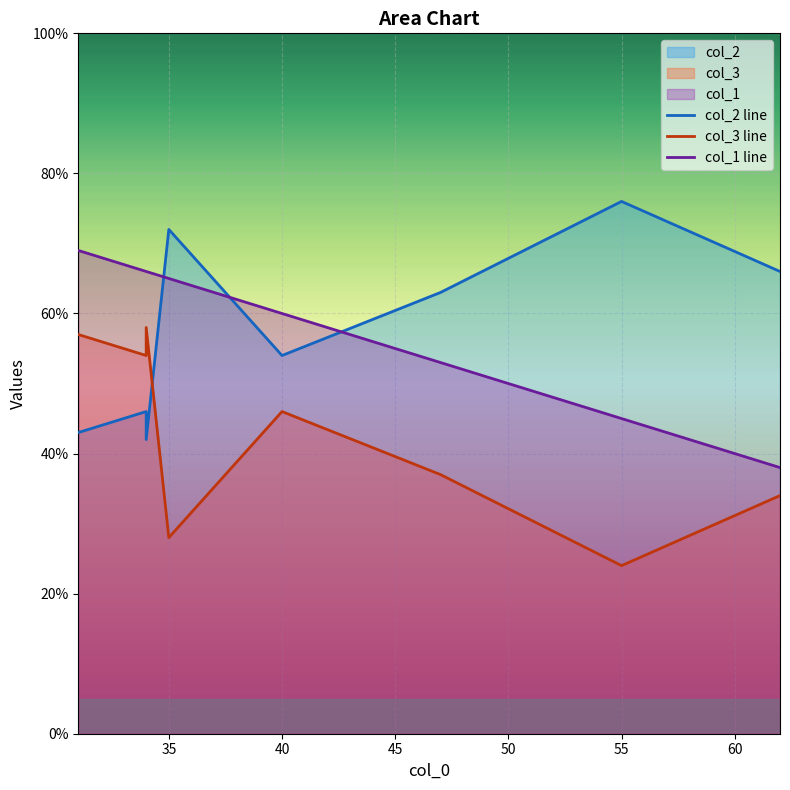

Is the value of col_3 at 47 greater than the value of col_2 at 31?

No